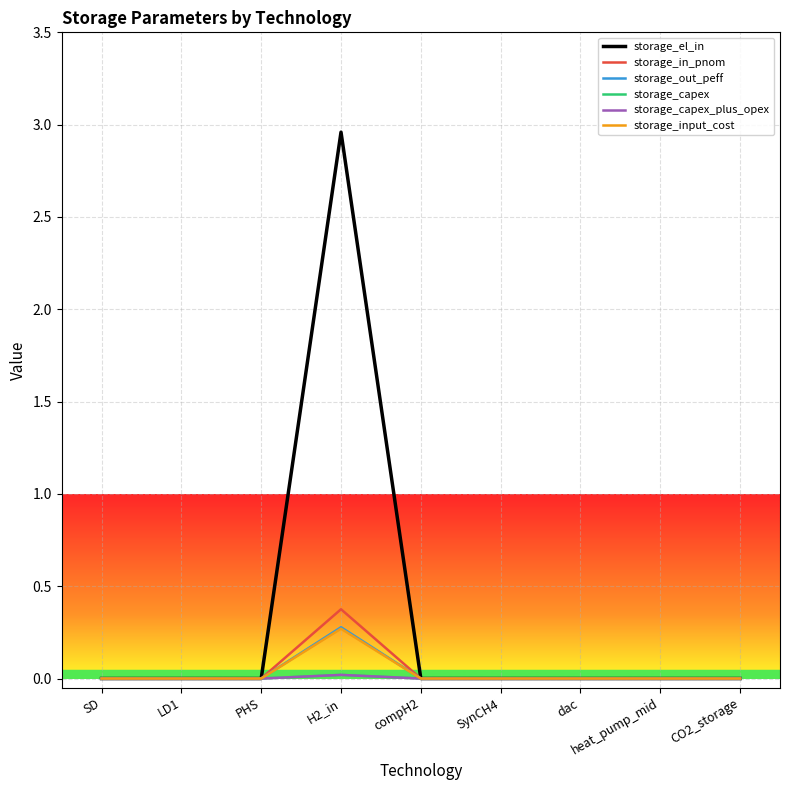

Does the chart display data point markers on the line(s)?

No